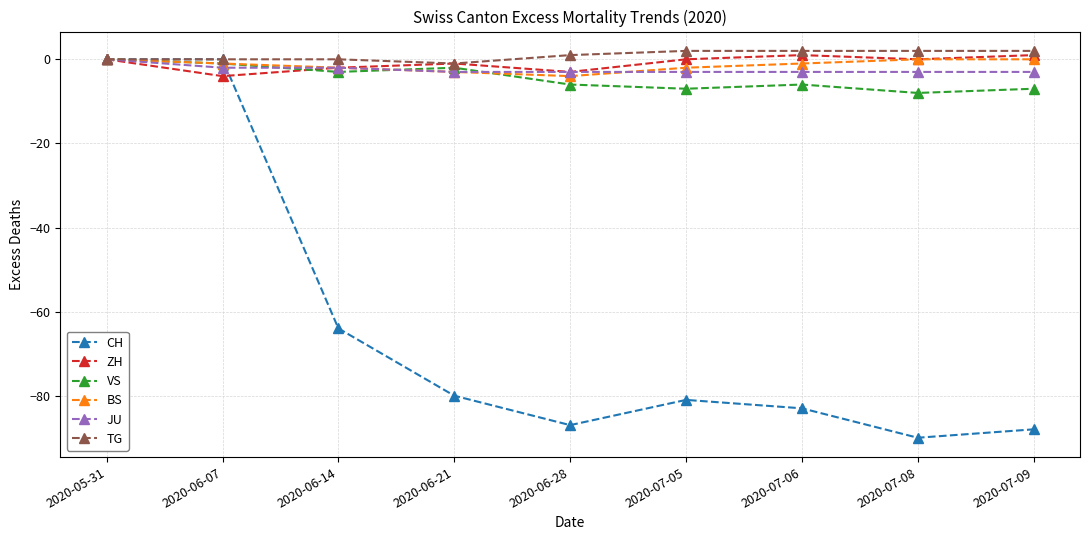

How many interior local valleys does the CH series have?

2